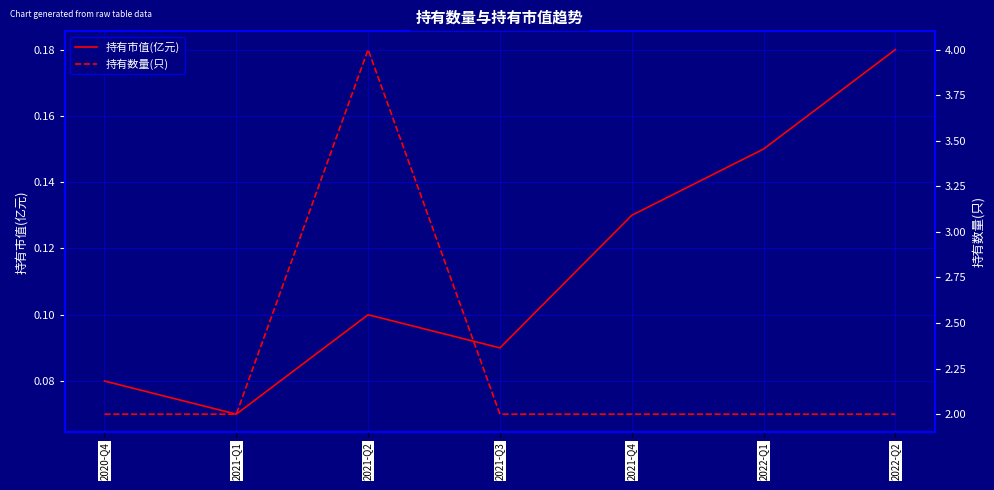

List the series in order of their overall mean, highest first.

持有数量(只), 持有市值(亿元)